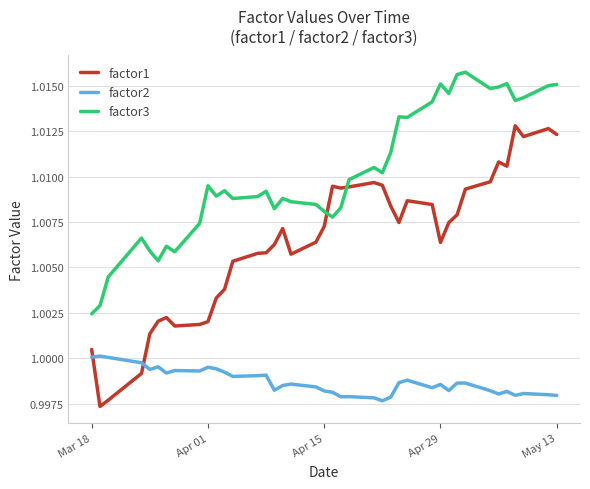

Rank the series by their maximum value, from highest to lowest.

factor3, factor1, factor2